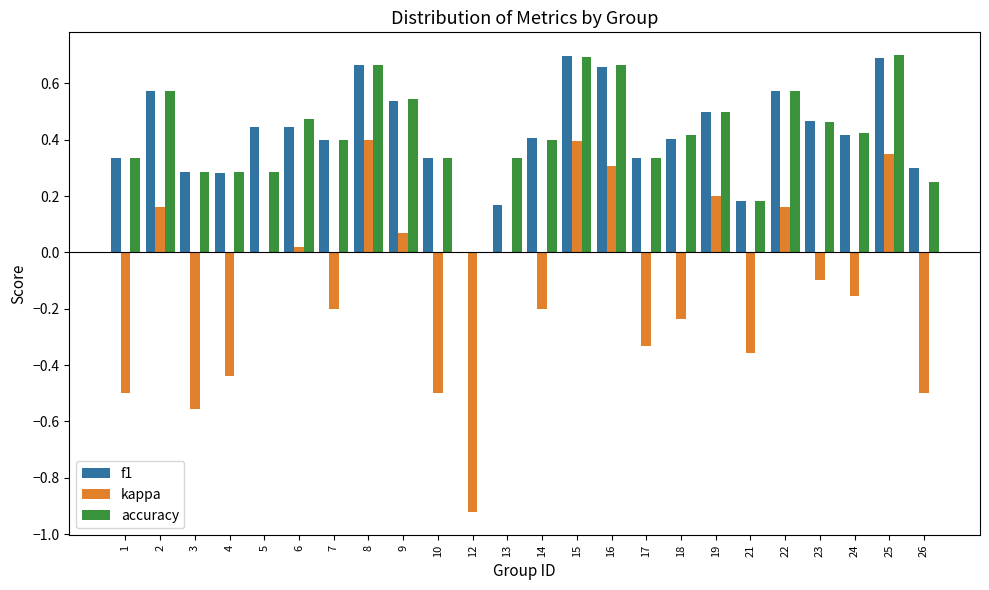

What is the total value across all series at 15?

1.8